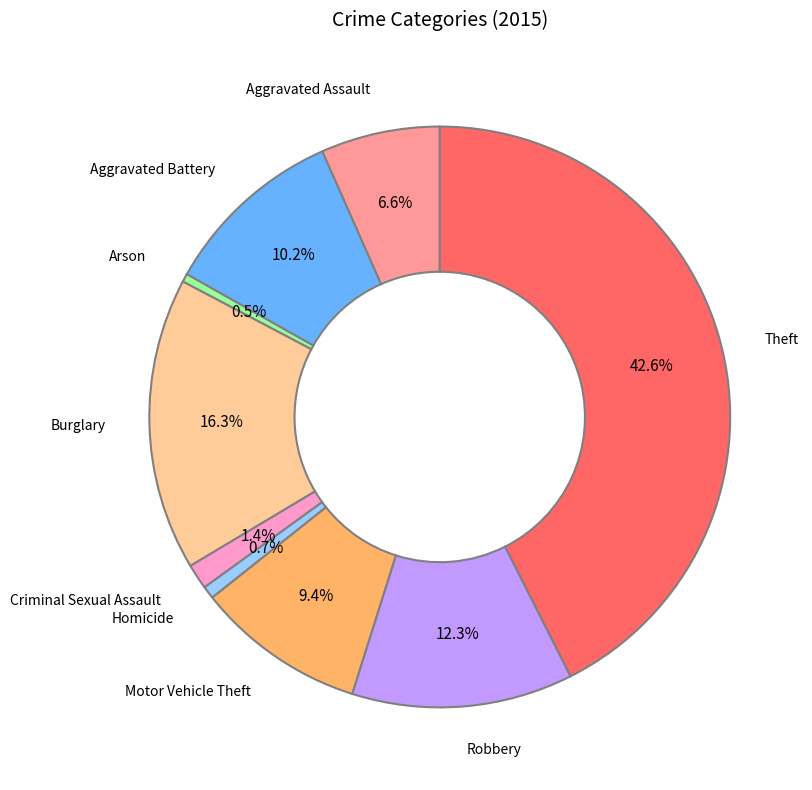

To the nearest percent, what portion does Homicide represent?

1%